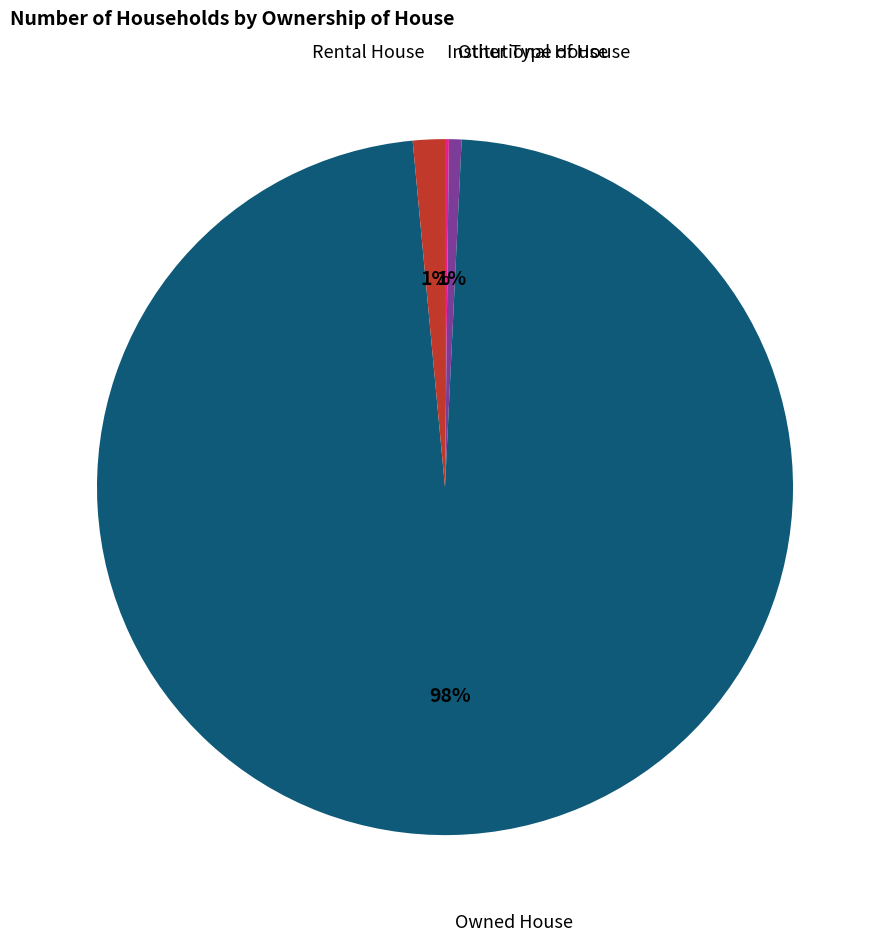

To the nearest percent, what is the difference between the largest and smallest slice percentages?

98%